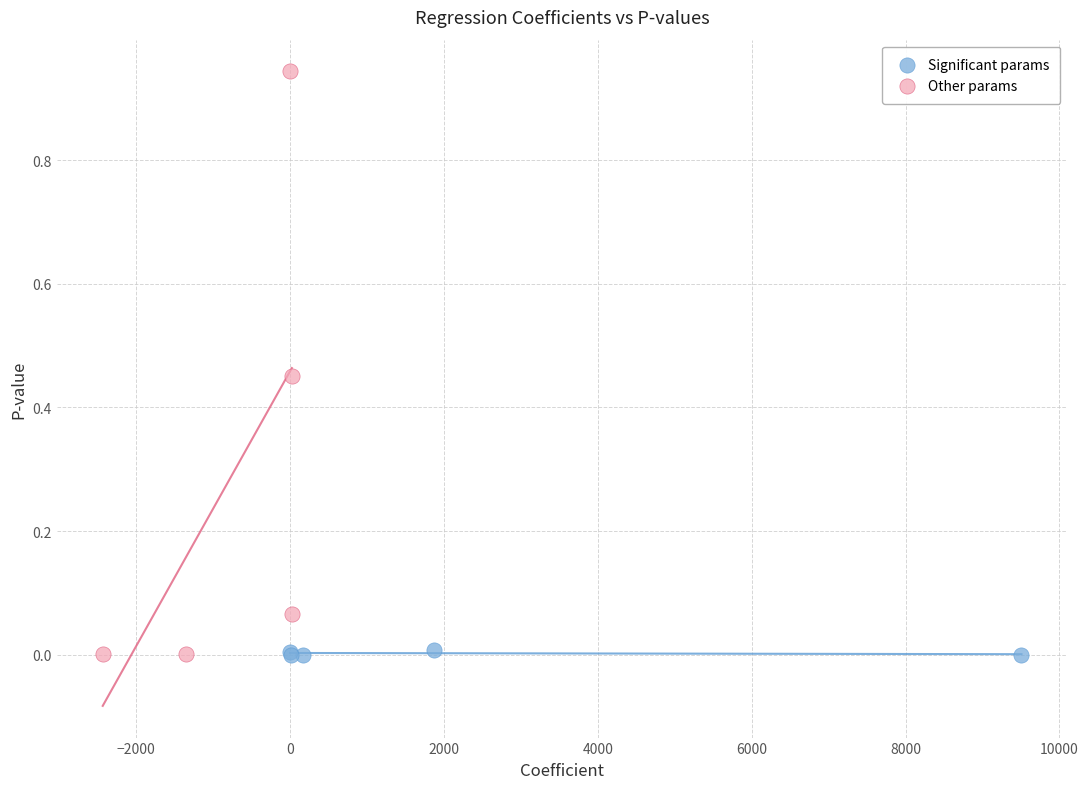

Which series has the widest spread of Y values?

Other params